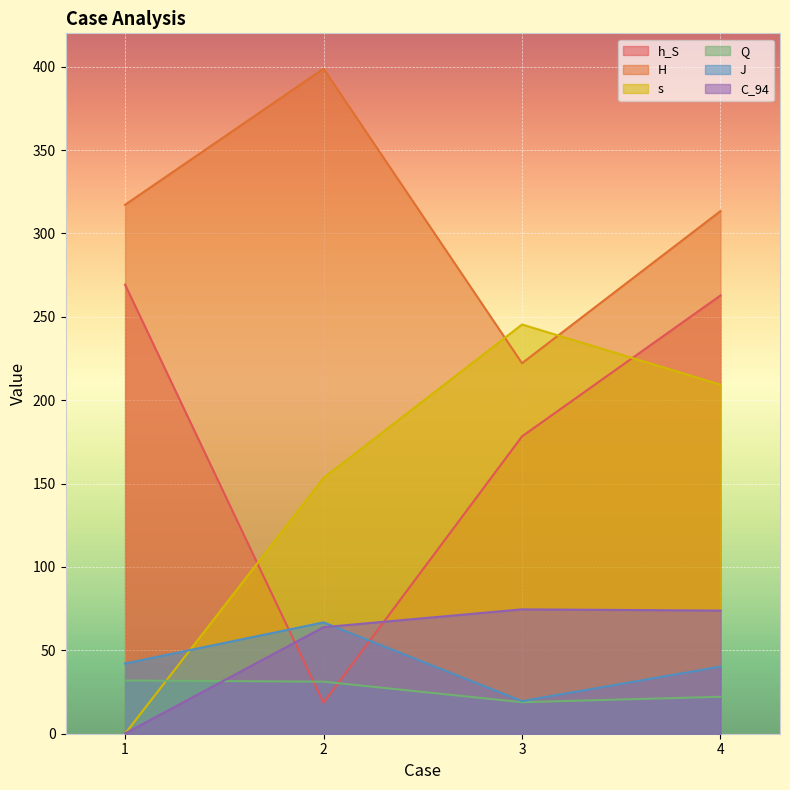

Which series ends up on top after the final intersection of s and C_94?

s